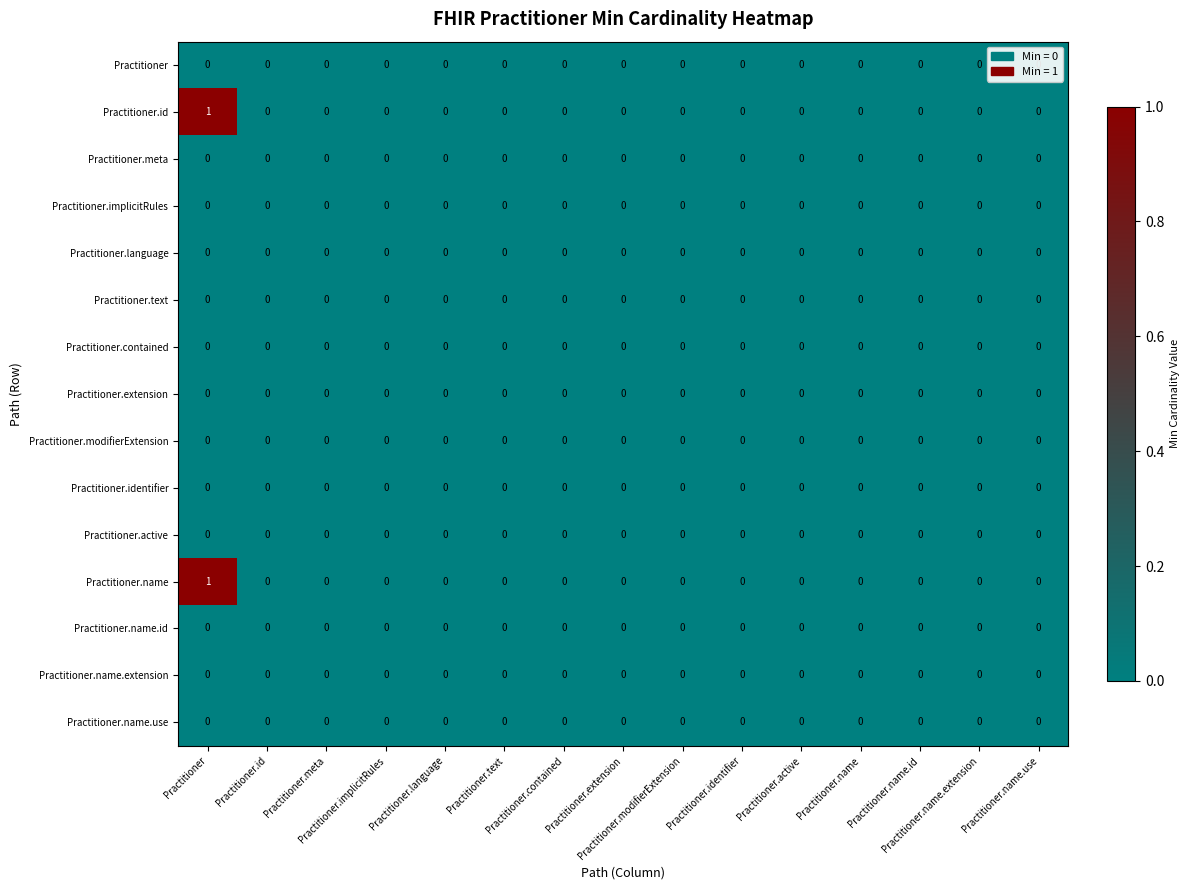

Count the number of categories in the chart.

15